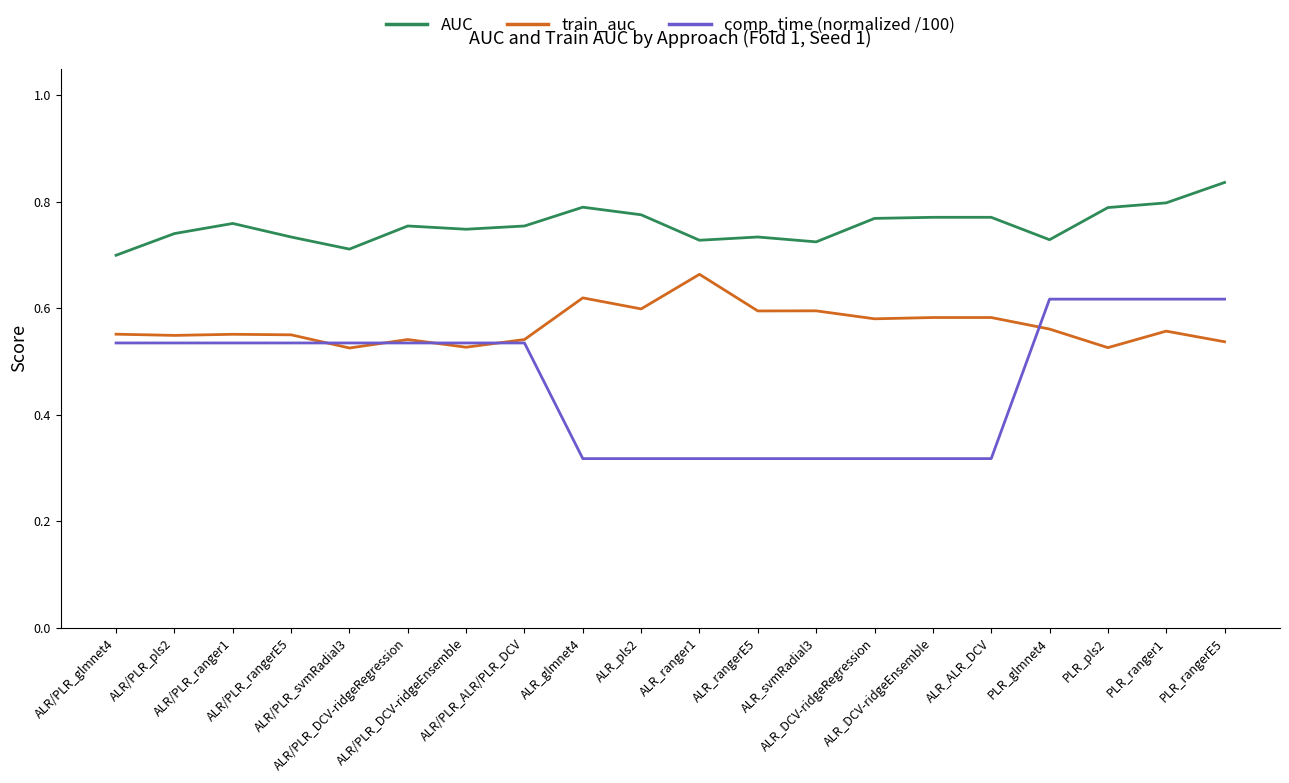

Is the value of train_auc at ALR_DCV-ridgeEnsemble greater than the value of AUC at ALR/PLR_ranger1?

No